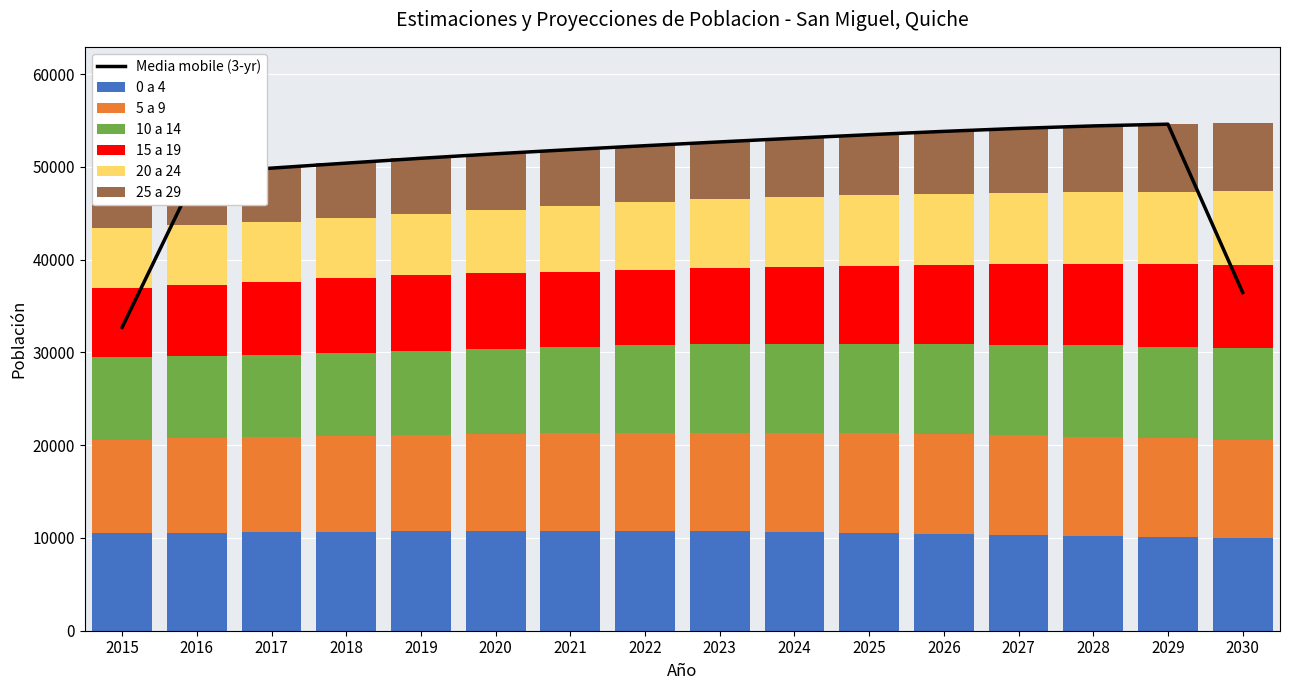

What is the average value of the 0 a 4 series?

10517